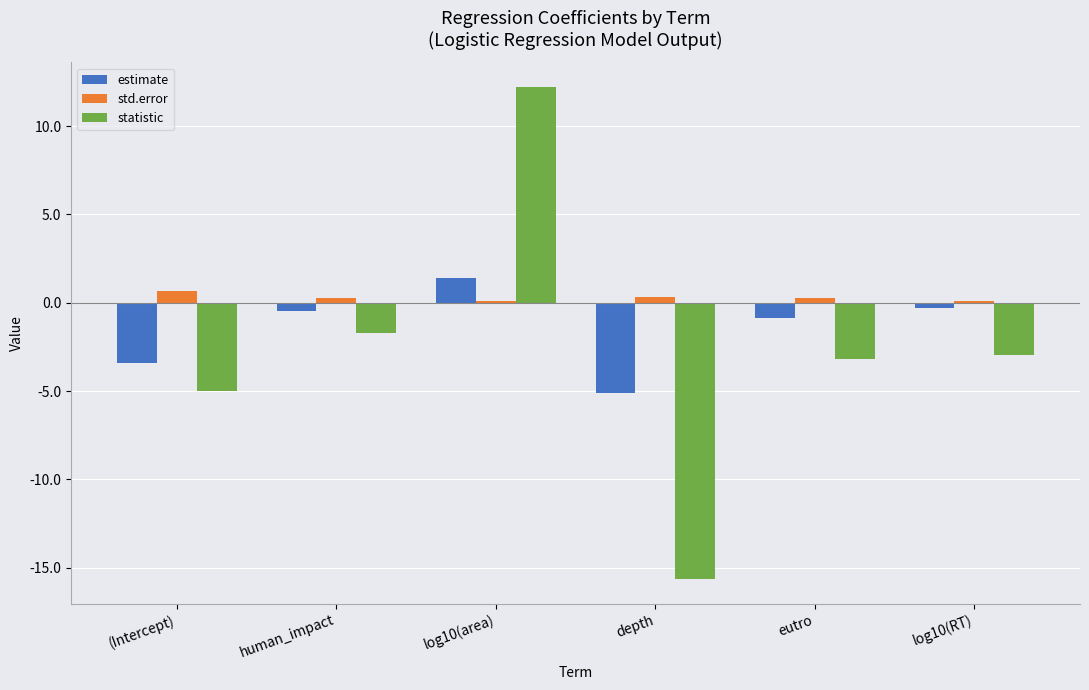

At which category is the sum across all series the highest?

log10(area)